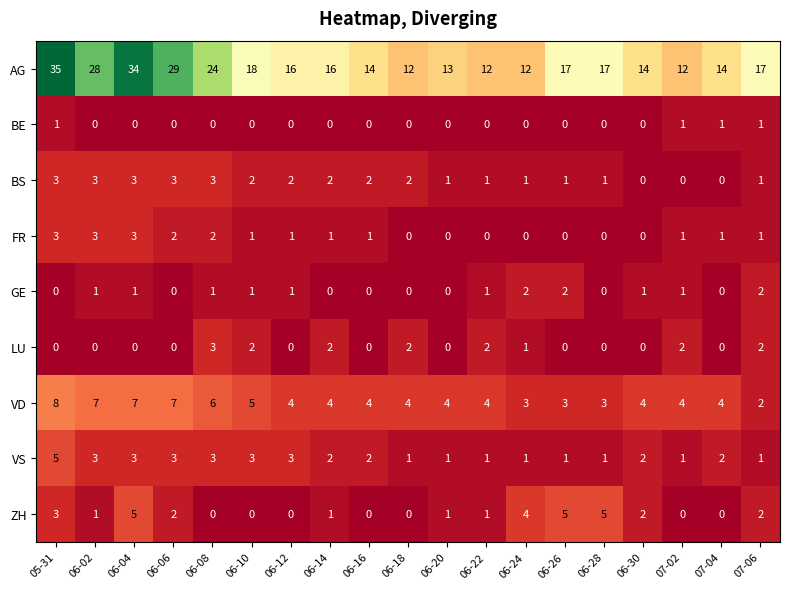

Is it true that VS equals 1 at 06-24?

True